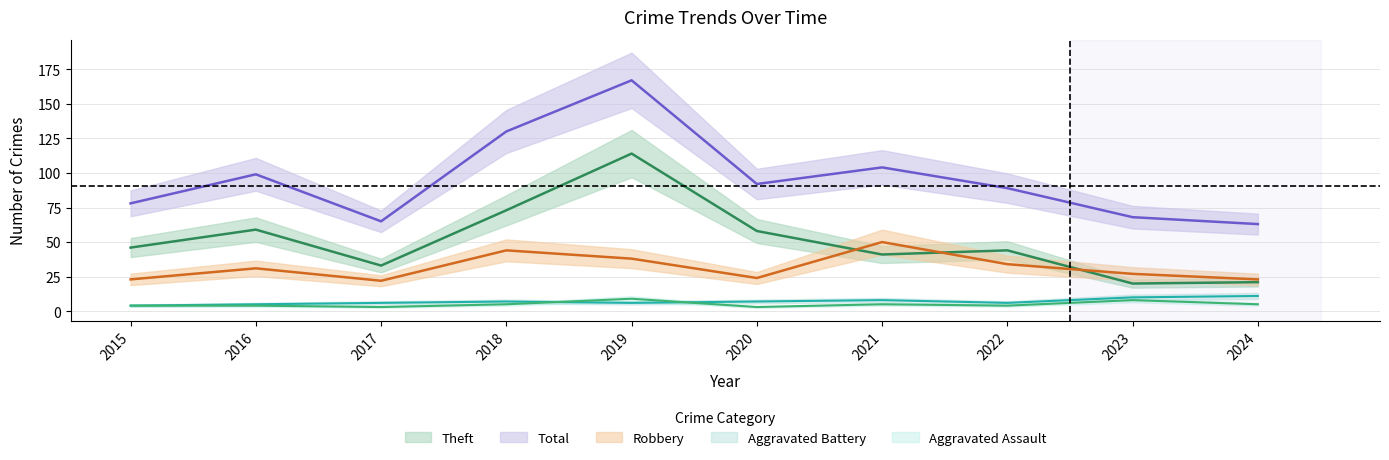

The value of Total at 2021 is 104. True or false?

True